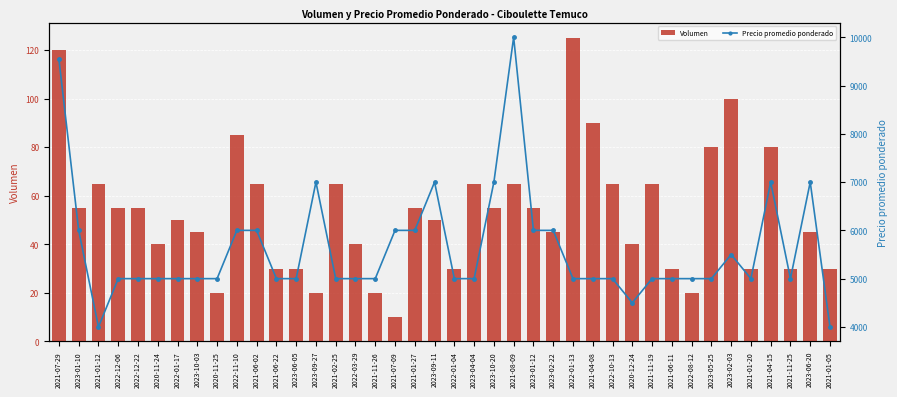

What is the label of the 19th bar from the left?

2021-01-27